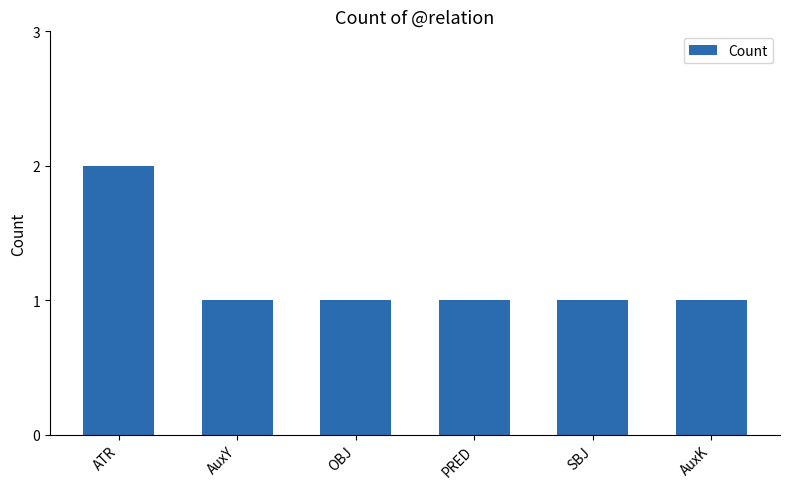

True or false: the data shows 2 at SBJ.

False